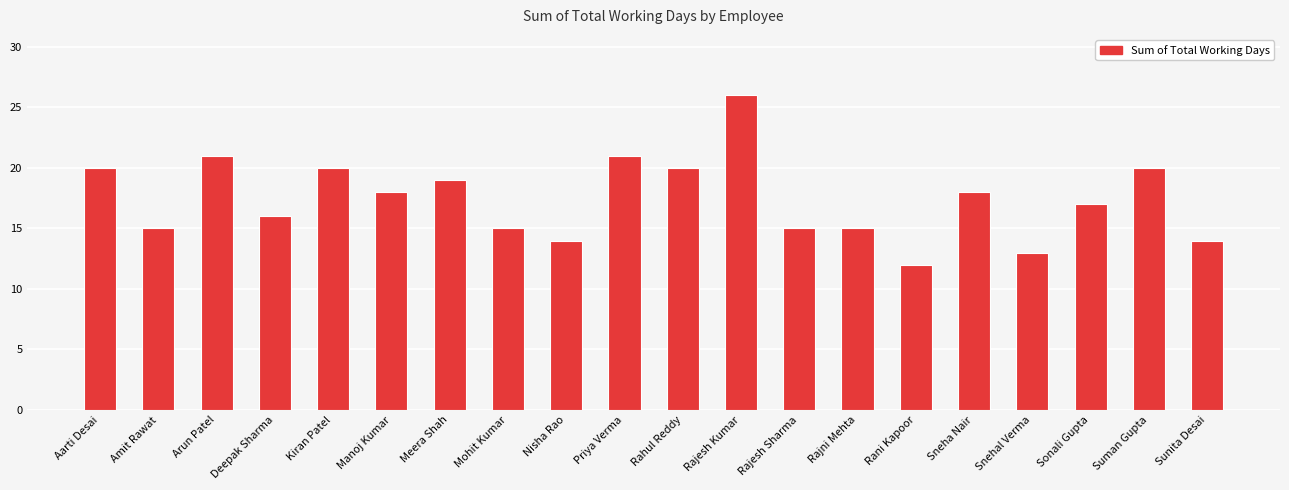

True or false: the data shows 20 at Rajni Mehta.

False